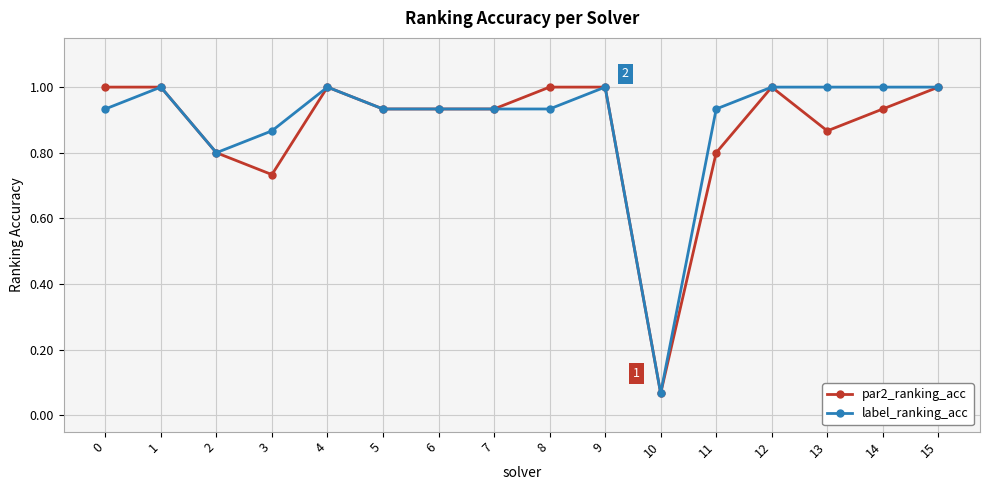

Does the chart display data point markers on the line(s)?

Yes